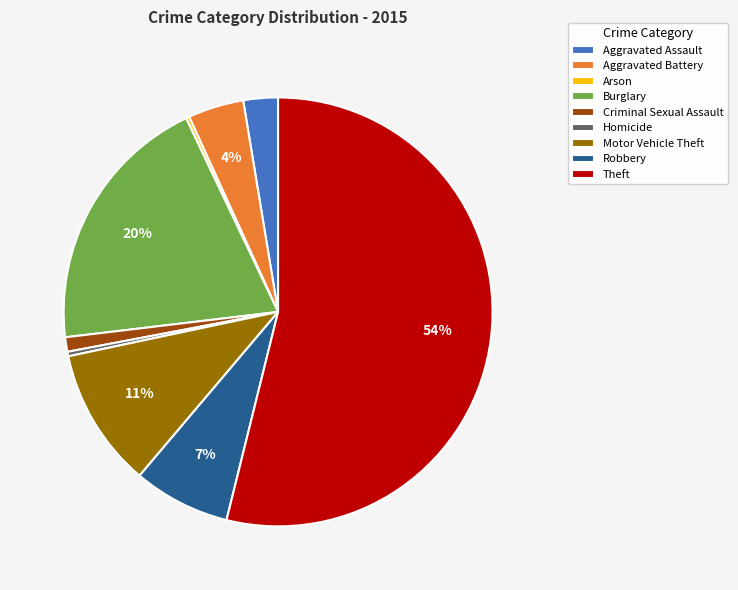

What is the largest slice in the pie chart?

Theft